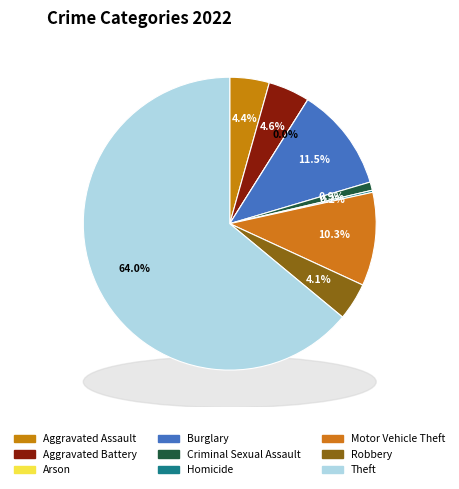

What is the change in value from Arson to Robbery?

+18